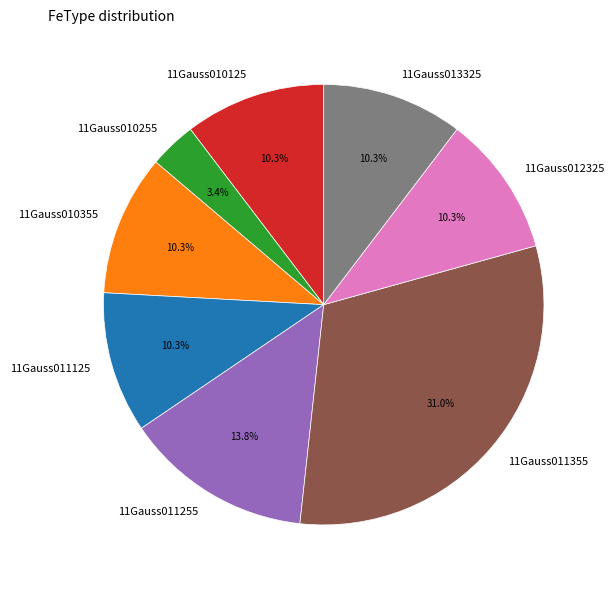

What percentage is the 11Gauss011255 slice, to the nearest percent?

14%